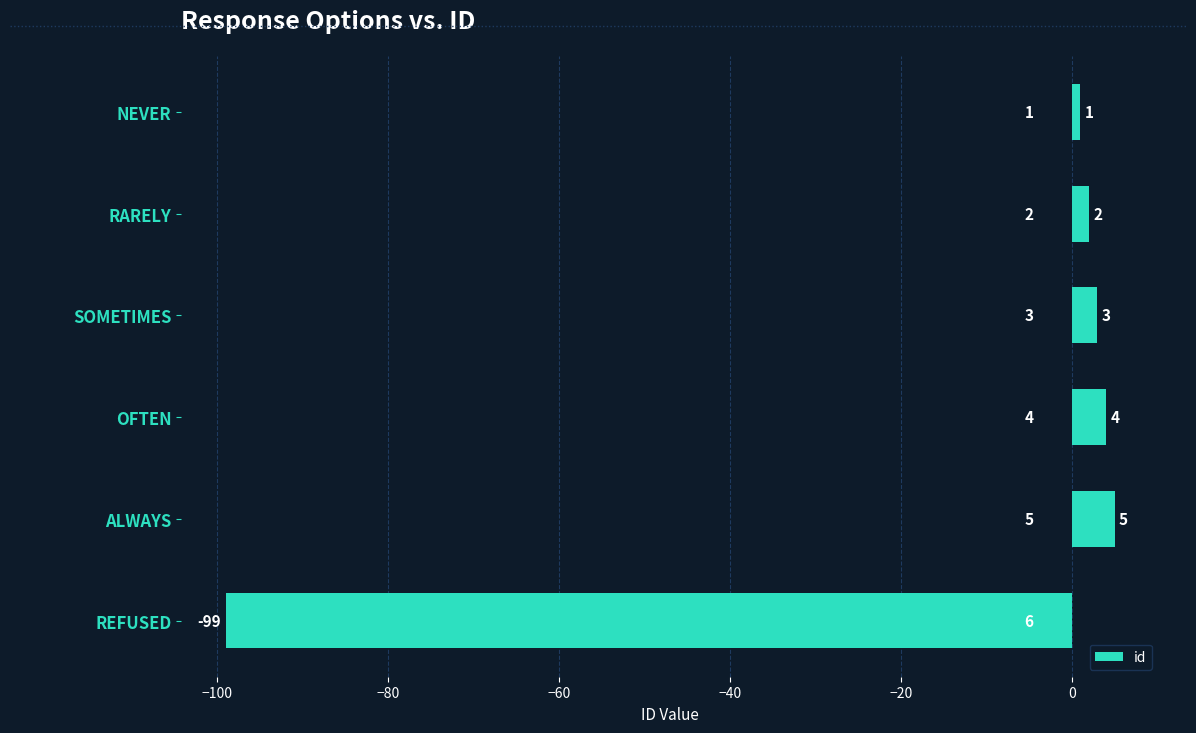

At which label is the value closest to -47?

NEVER